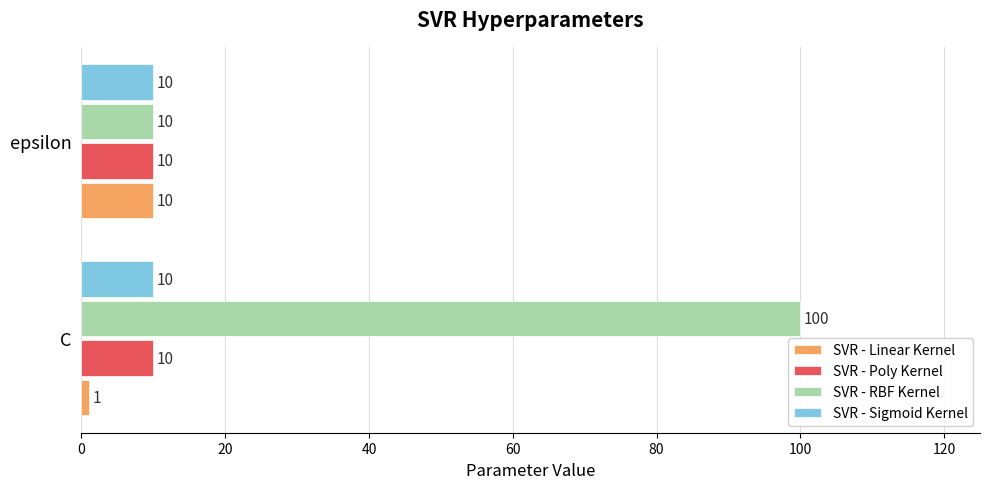

The value of SVR - Poly Kernel at C is 5. True or false?

False